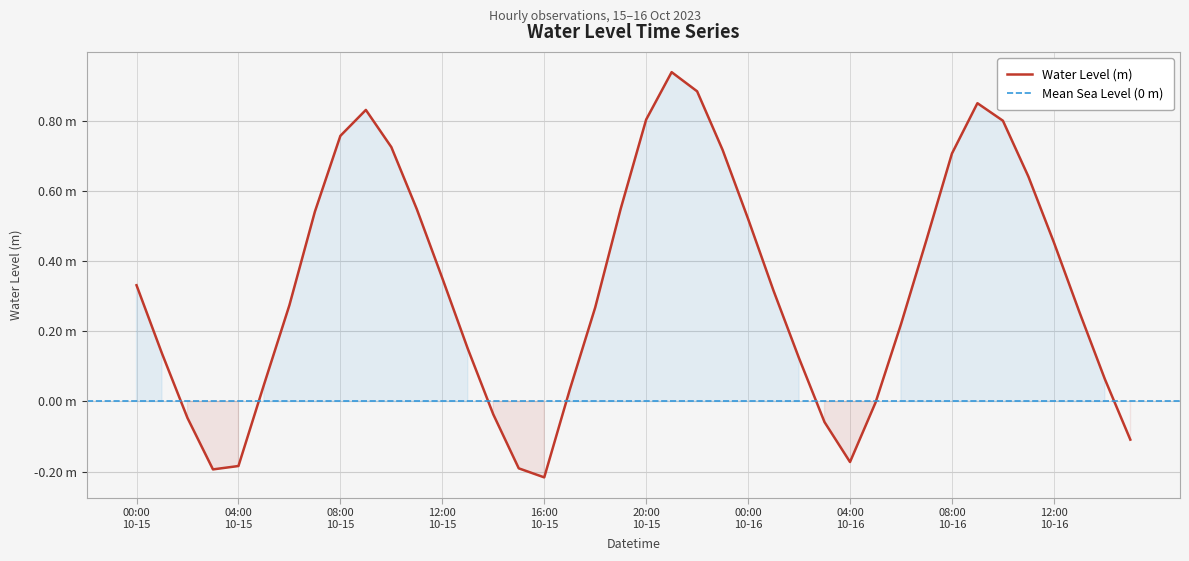

Is it true that the value at 2023-10-15 07:00 is 0.3?

False